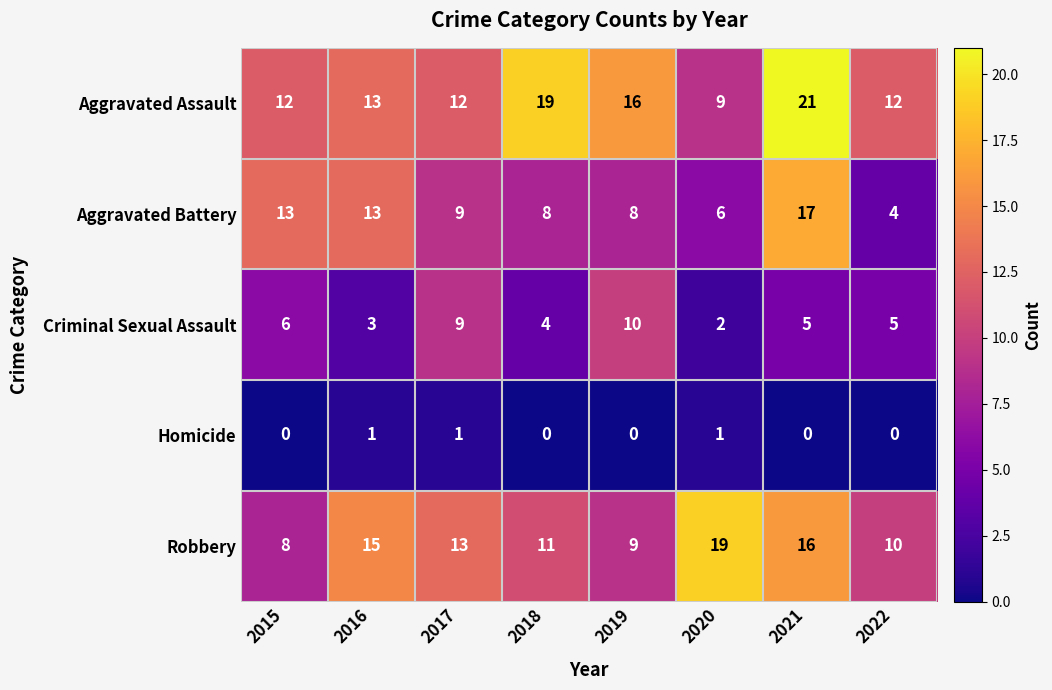

What is the sum of all Homicide values?

3